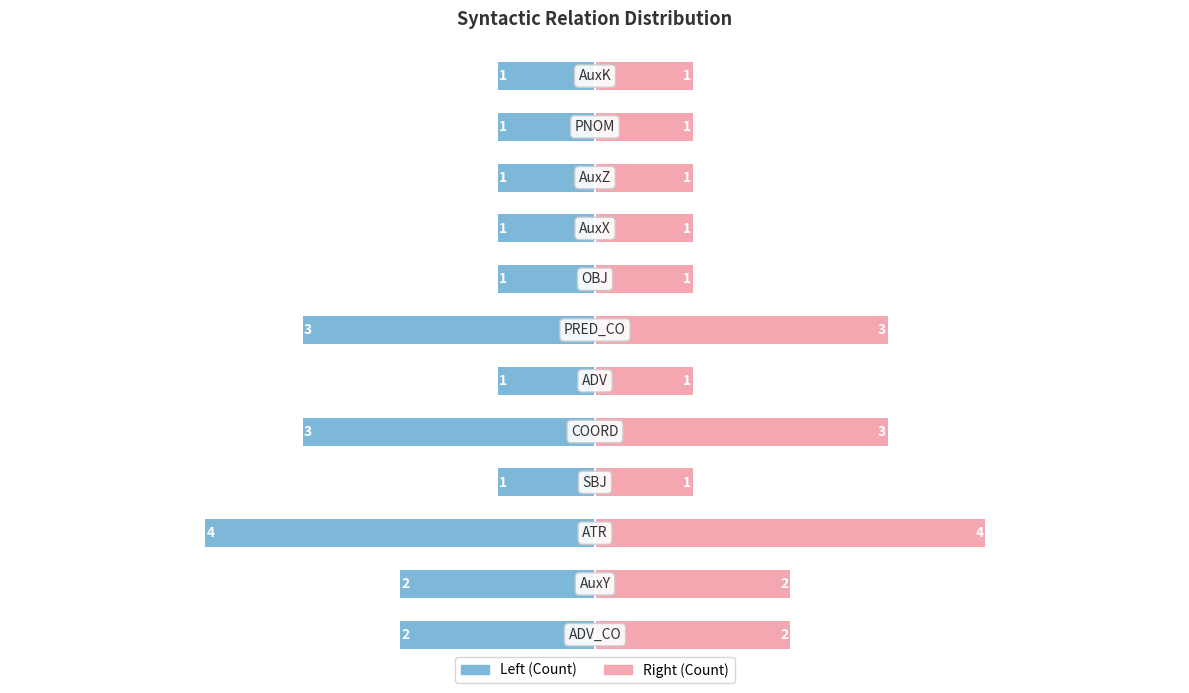

Rank the series by their maximum value, from lowest to highest.

Count (left), Count (right)